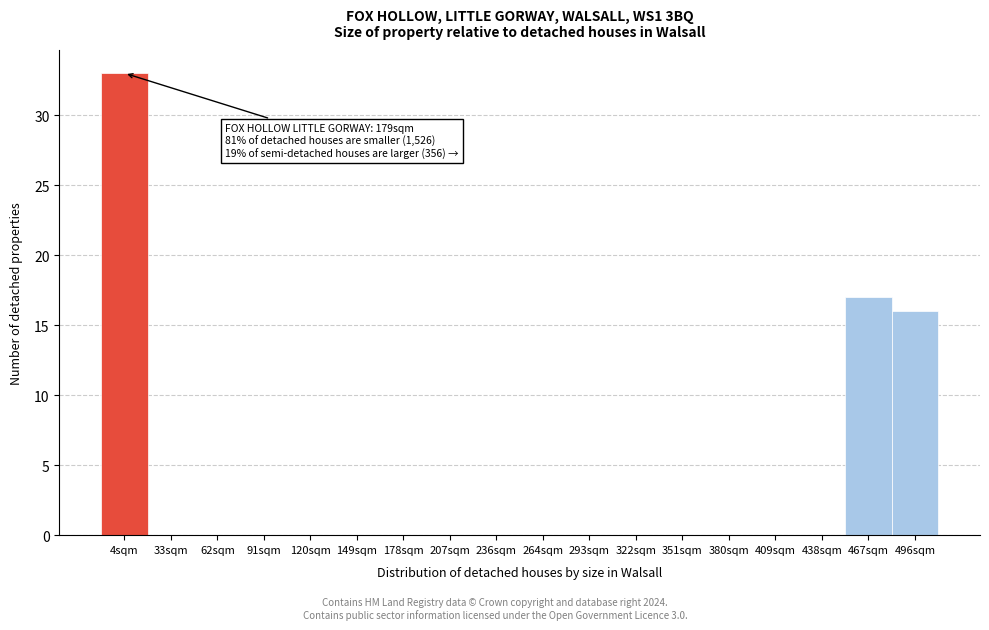

Reading left to right, extract all data points from this chart.

4sqm=33	33sqm=0	62sqm=0	91sqm=0	120sqm=0	149sqm=0	178sqm=0	207sqm=0	236sqm=0	264sqm=0	293sqm=0	322sqm=0	351sqm=0	380sqm=0	409sqm=0	438sqm=0	467sqm=17	496sqm=16